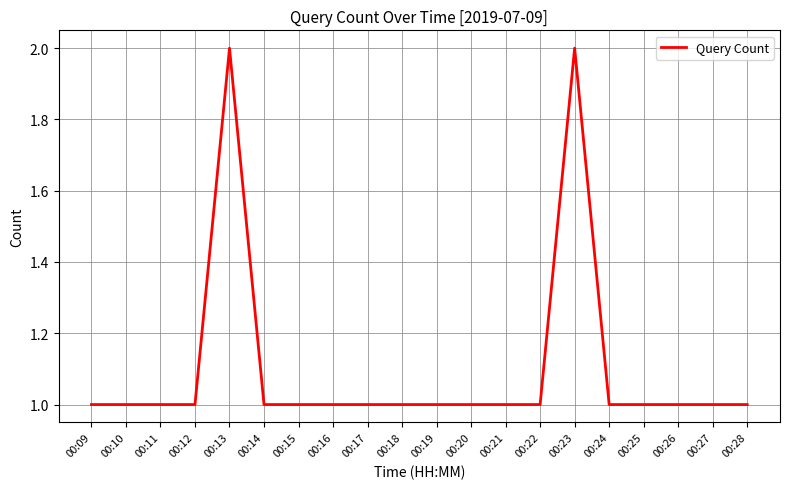

How many lines are shown in the chart?

1